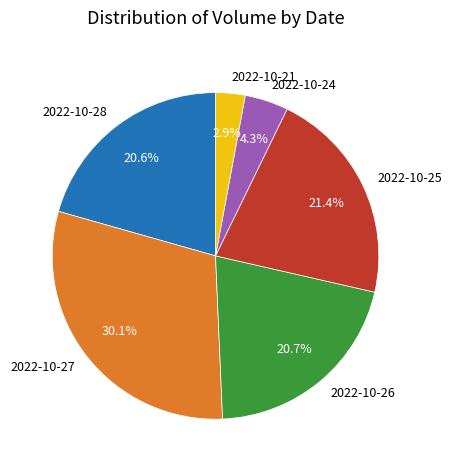

How many segments does this pie chart have?

6